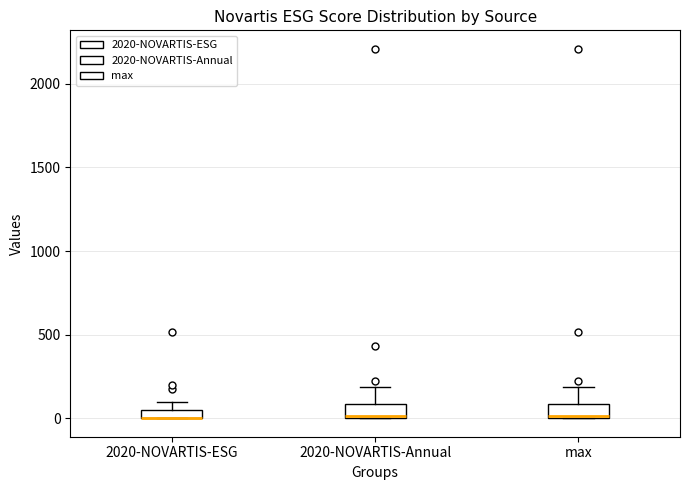

Where is the upper edge of the box for max on the y-axis? The values are not printed on the chart, so give them approximately, as read against the axis.

100